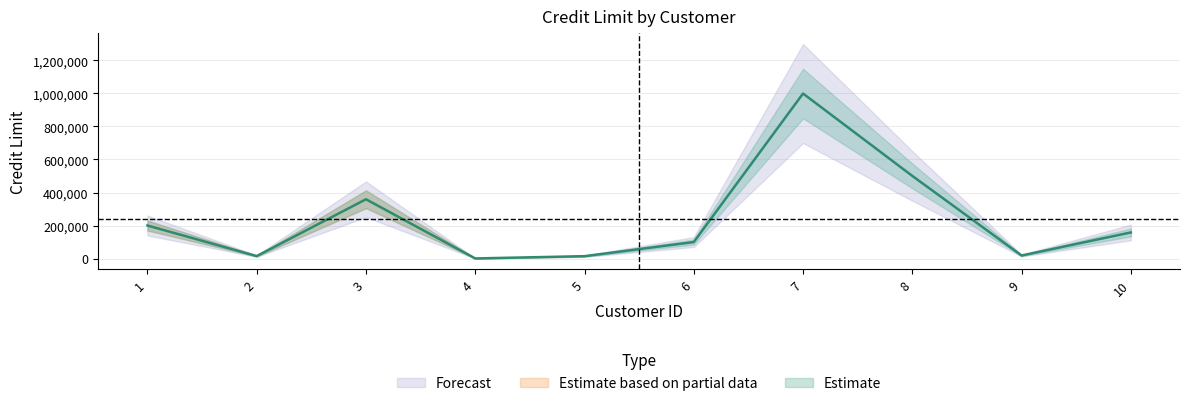

Approximately how many times larger is the value at 7 compared to 2?

65.1